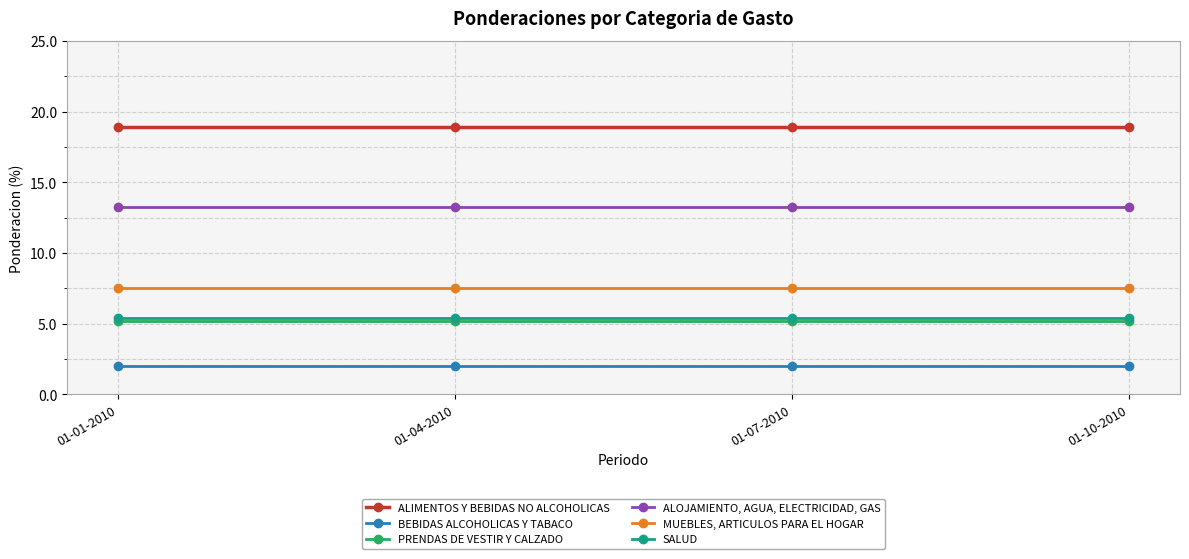

What are all the series names shown in the legend?

ALIMENTOS Y BEBIDAS NO ALCOHOLICAS, BEBIDAS ALCOHOLICAS Y TABACO, PRENDAS DE VESTIR Y CALZADO, ALOJAMIENTO, AGUA, ELECTRICIDAD, GAS, MUEBLES, ARTICULOS PARA EL HOGAR, SALUD